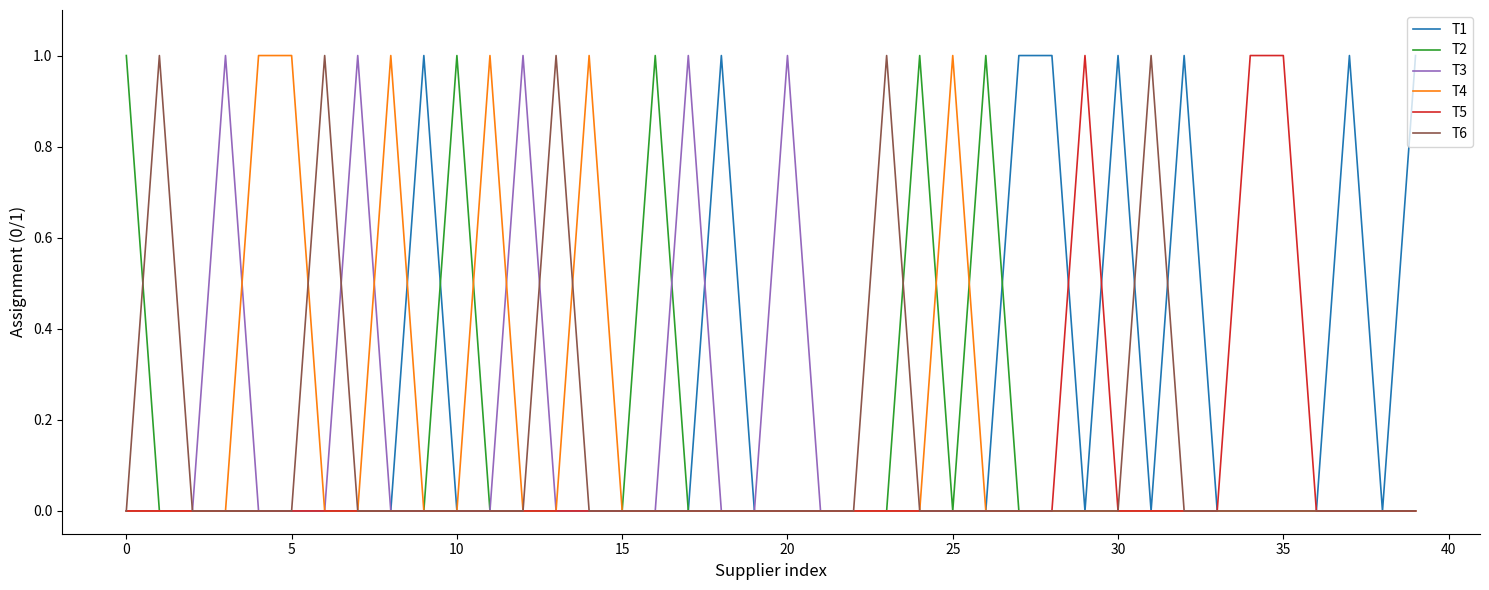

Which series has the largest total across all categories?

T1